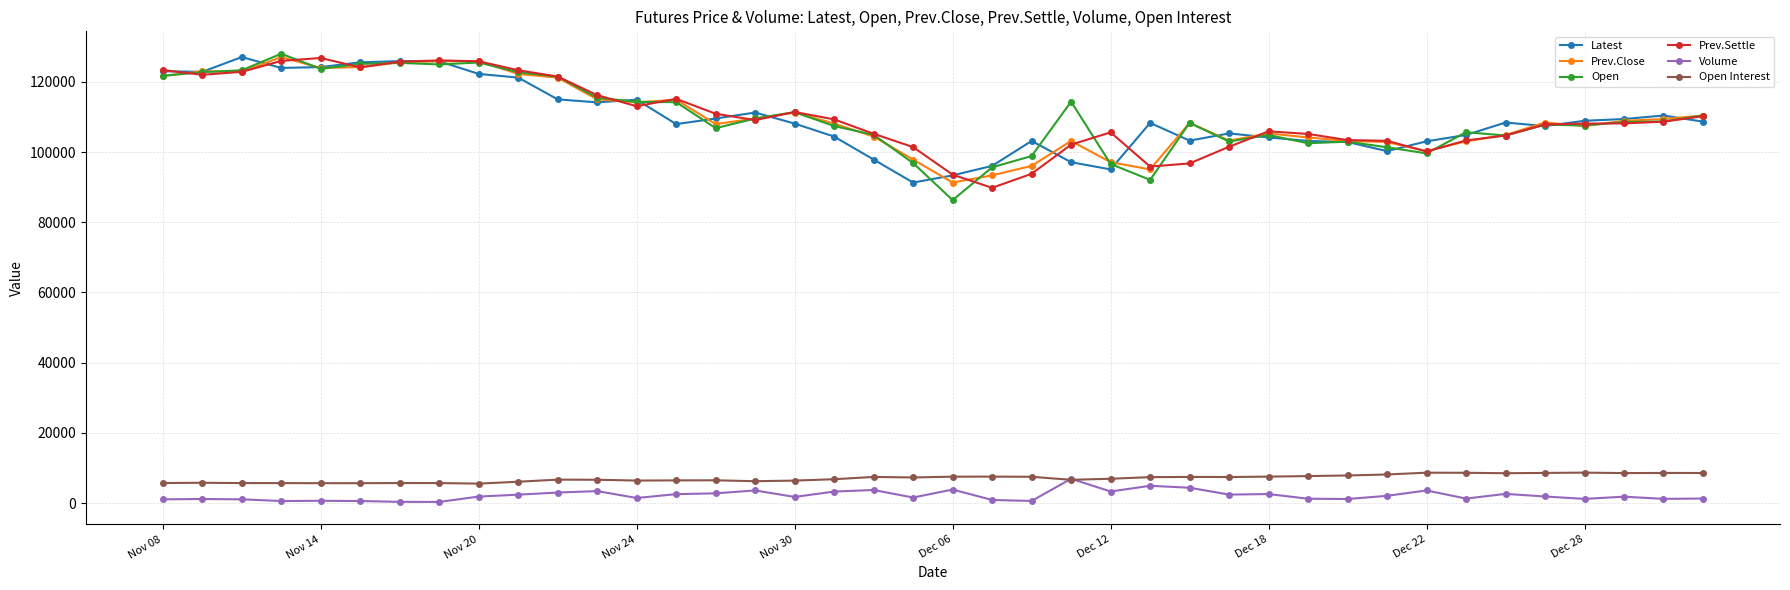

What is the difference between the maximum and minimum values in the Open Interest series?

3130